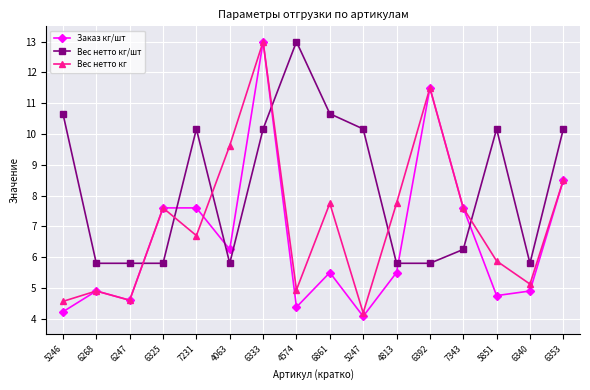

What is the total value across all series at 6392?

28.8